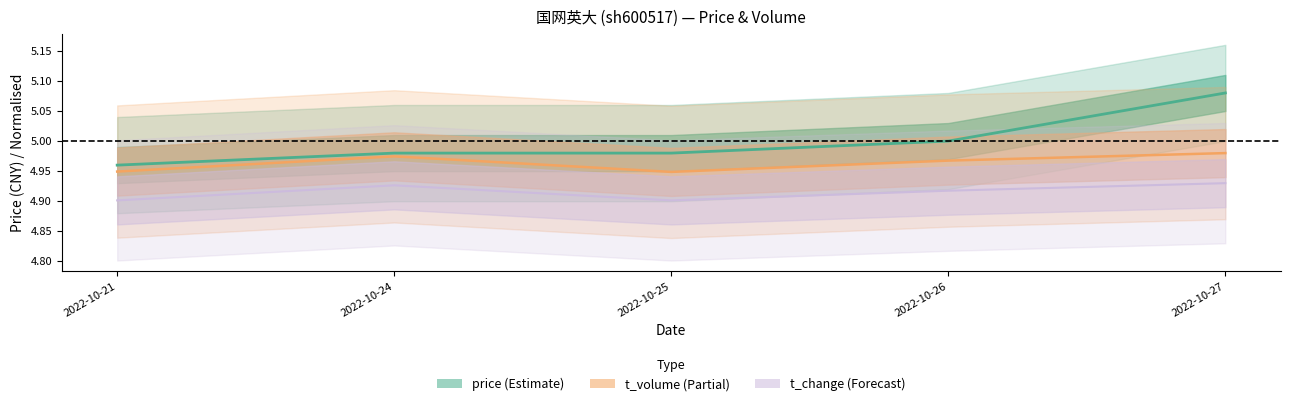

The t_volume series shows 6.6 at 2022-10-25. True or false?

False